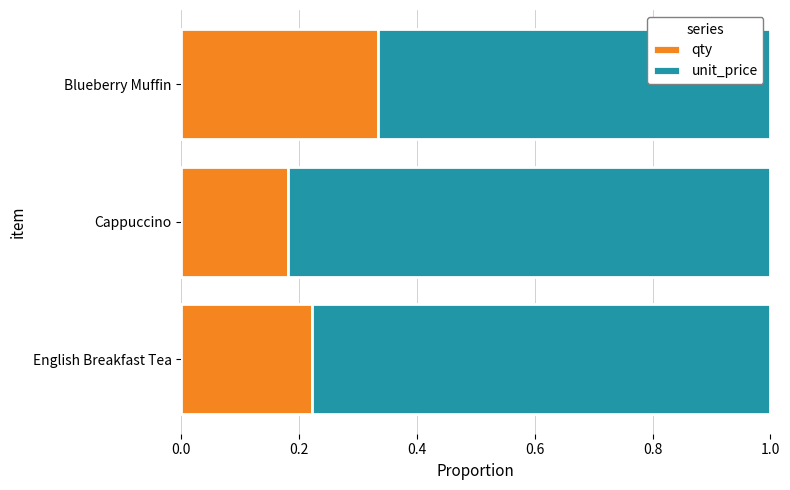

What are all the series names shown in the legend?

qty, unit_price